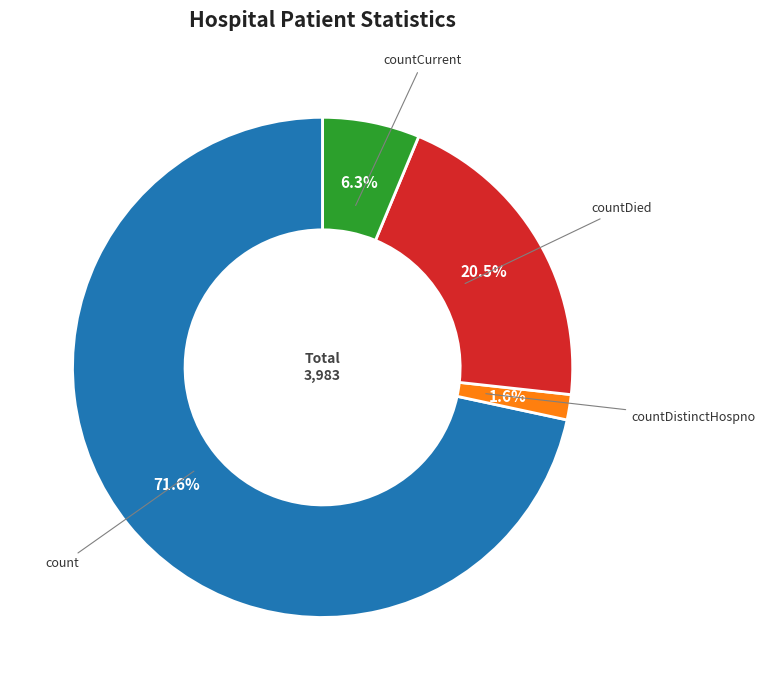

Is there any slice that represents more than half of the pie?

Yes